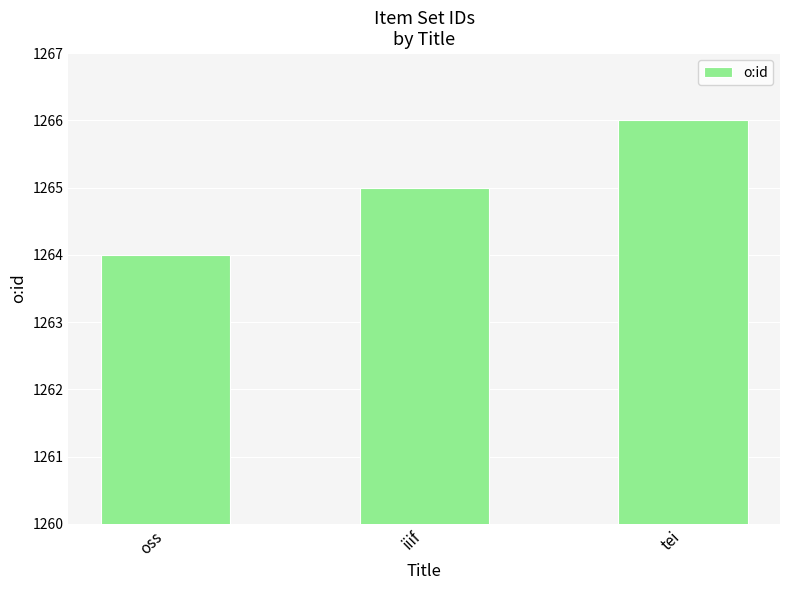

How many distinct data groups are displayed?

1